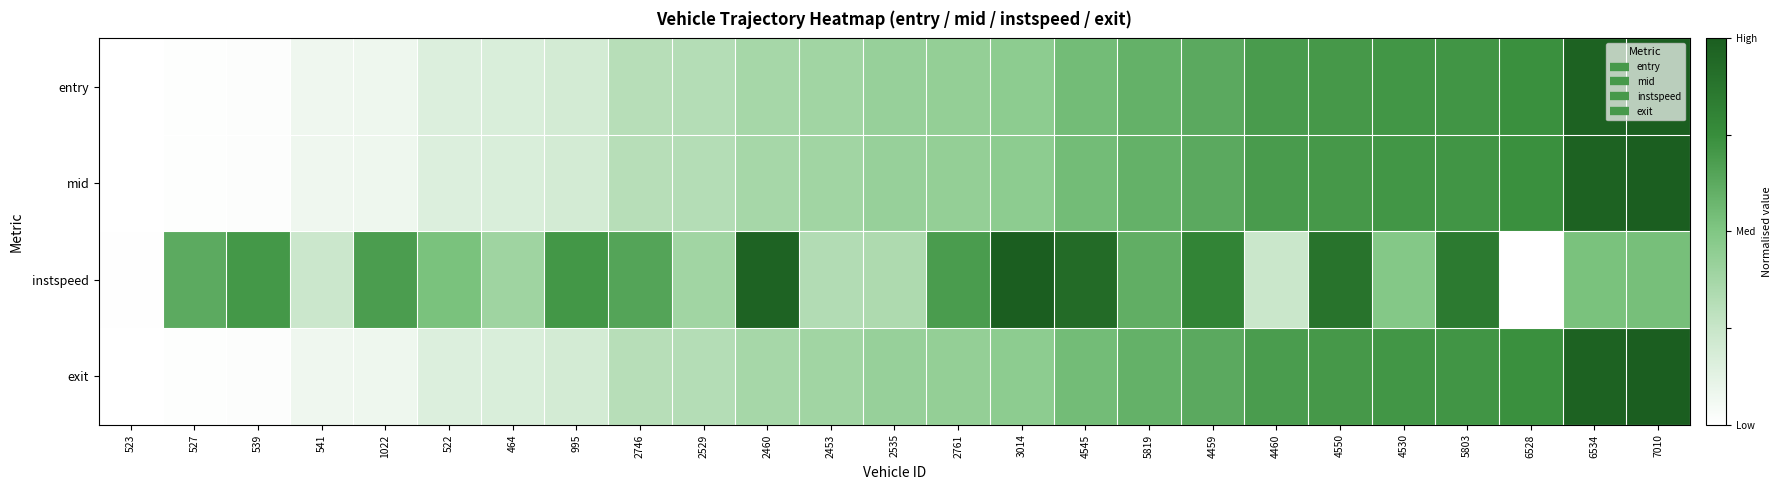

Which series changed the most between 2535 and 4550?

instspeed